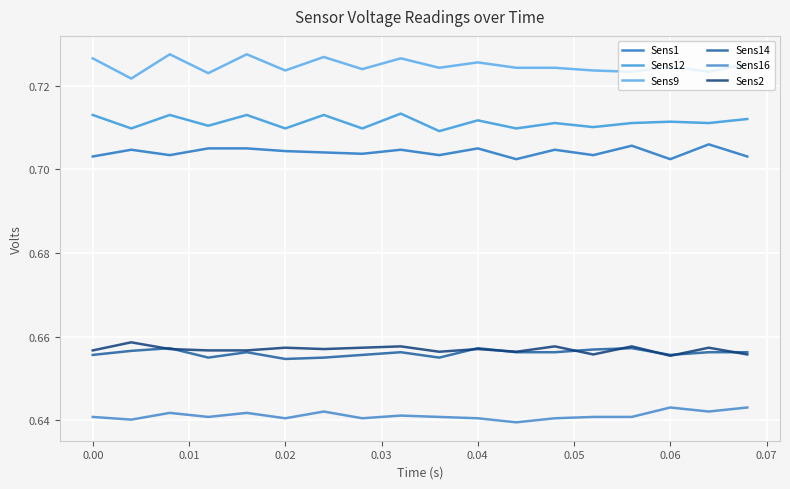

True or false: Sens14 and Sens16 cross at least once.

False